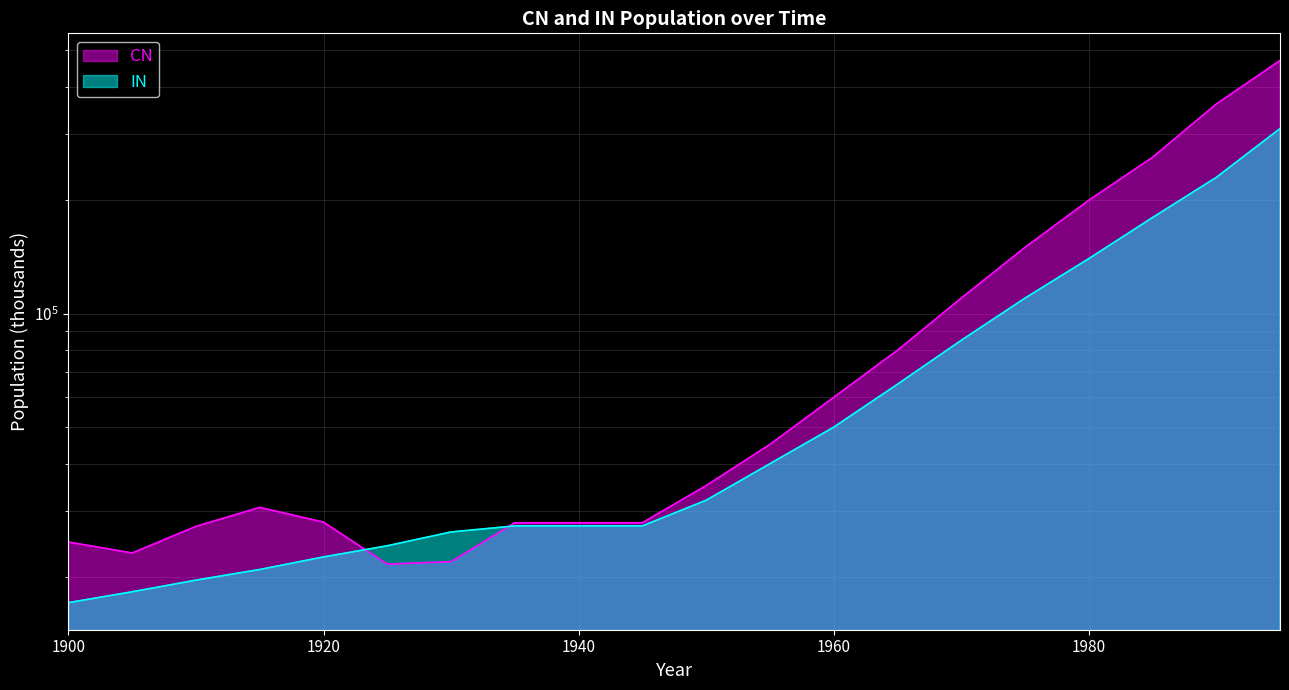

What is the total value across all series at 1955?

85000.0